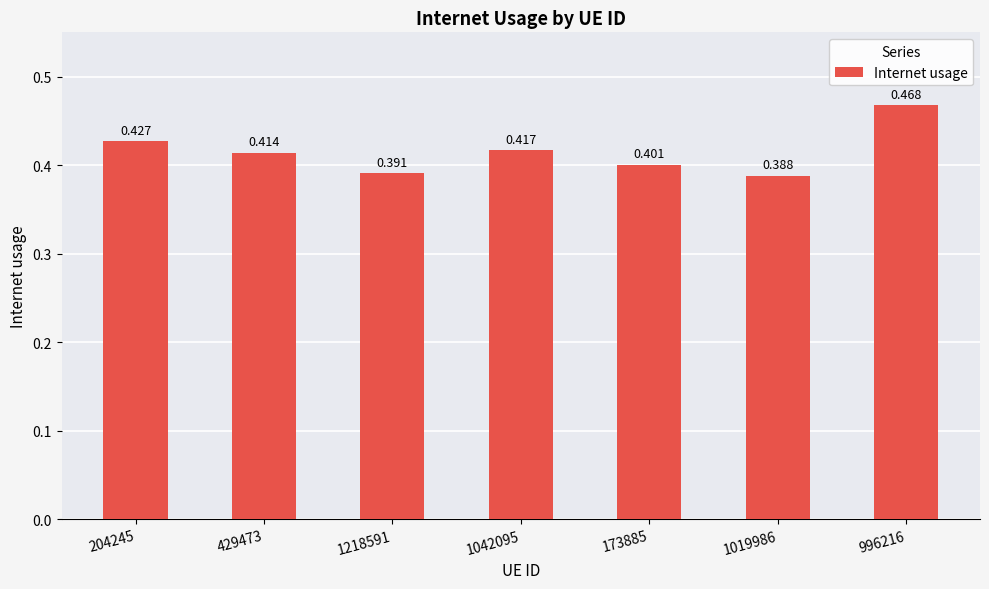

What value does the data have at 204245?

0.4